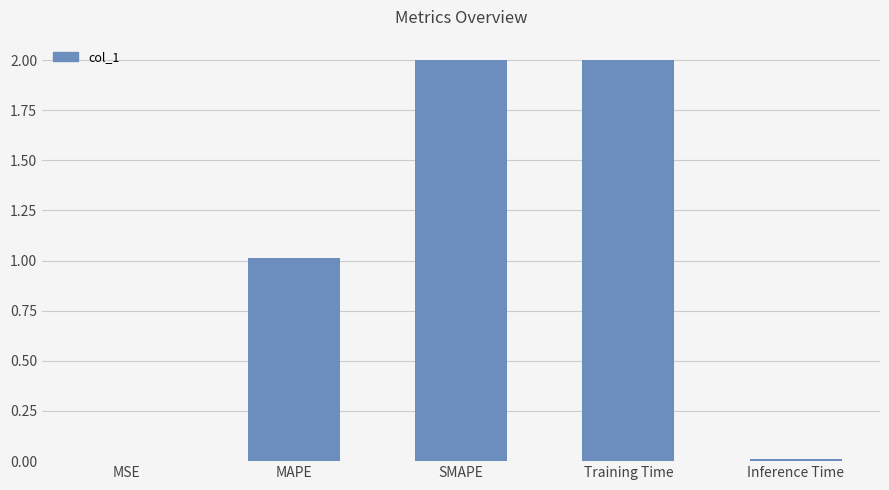

Read the value at SMAPE.

2.0